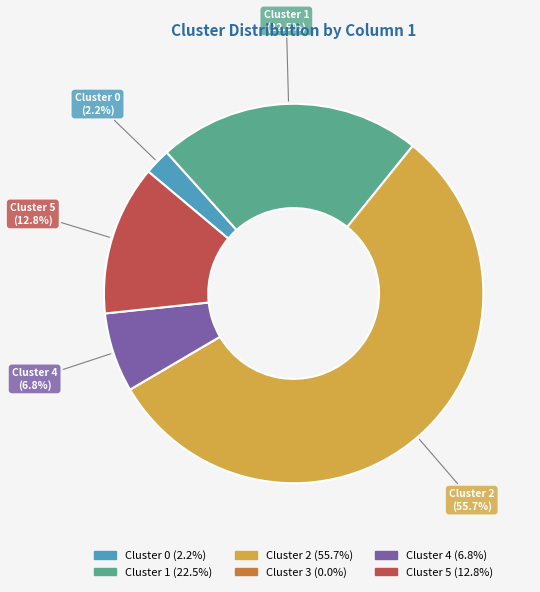

To the nearest percent, what is the difference between the largest and smallest slice percentages?

56%